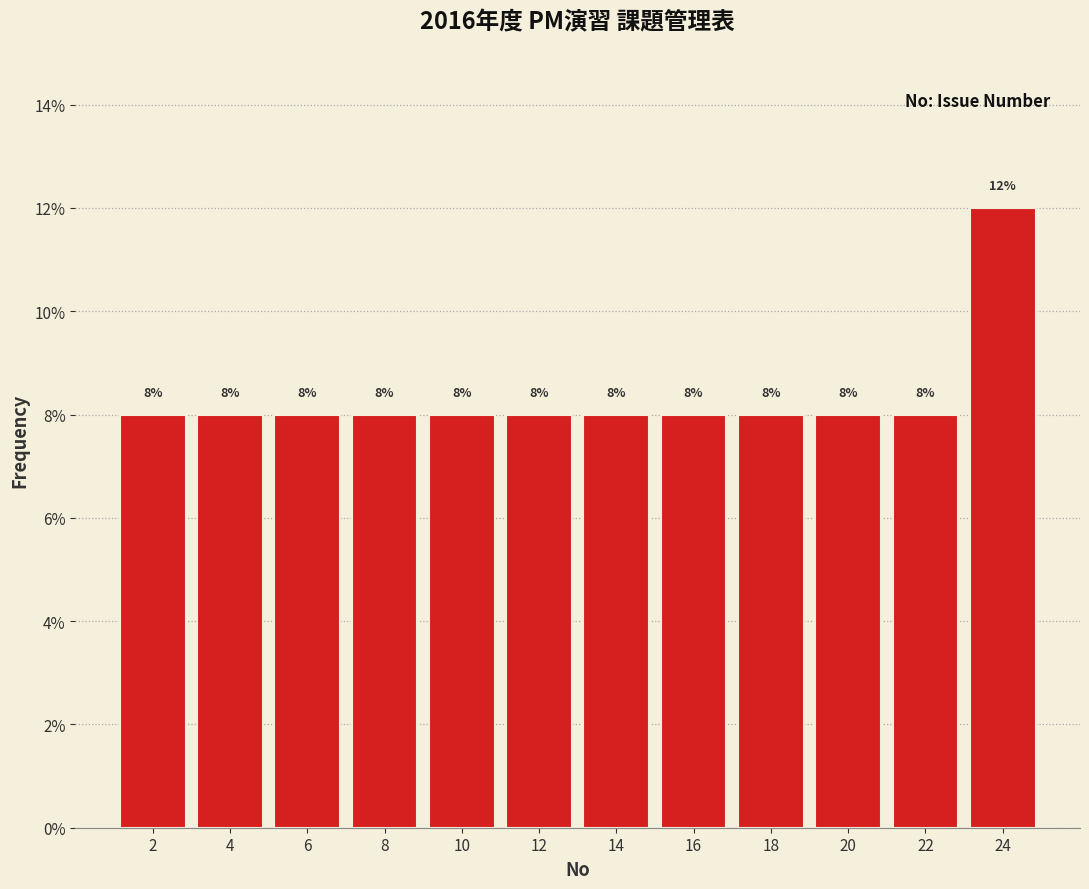

Reading left to right, list every bar in this chart as the range it spans on the x-axis followed by its height.

1 to 3: 8
3 to 5: 8
5 to 7: 8
7 to 9: 8
9 to 11: 8
11 to 13: 8
13 to 15: 8
15 to 17: 8
17 to 19: 8
19 to 21: 8
21 to 23: 8
23 to 25: 12